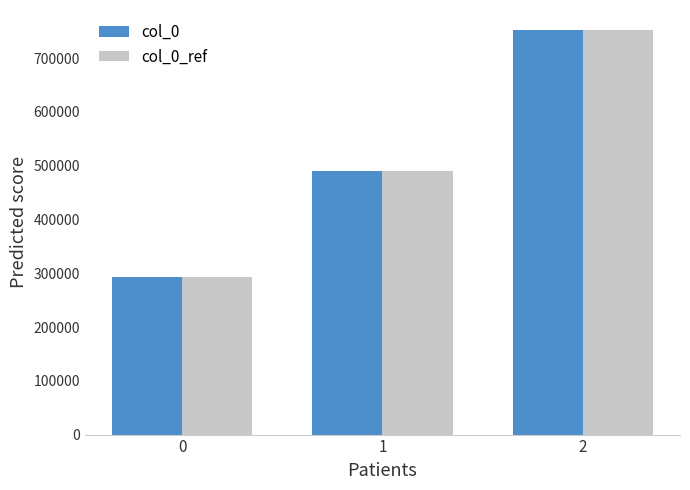

Reading left to right, extract all data points from this chart.

col_0: 0=293697	1=490259	2=752019
col_0_ref: 0=293697	1=490259	2=752019